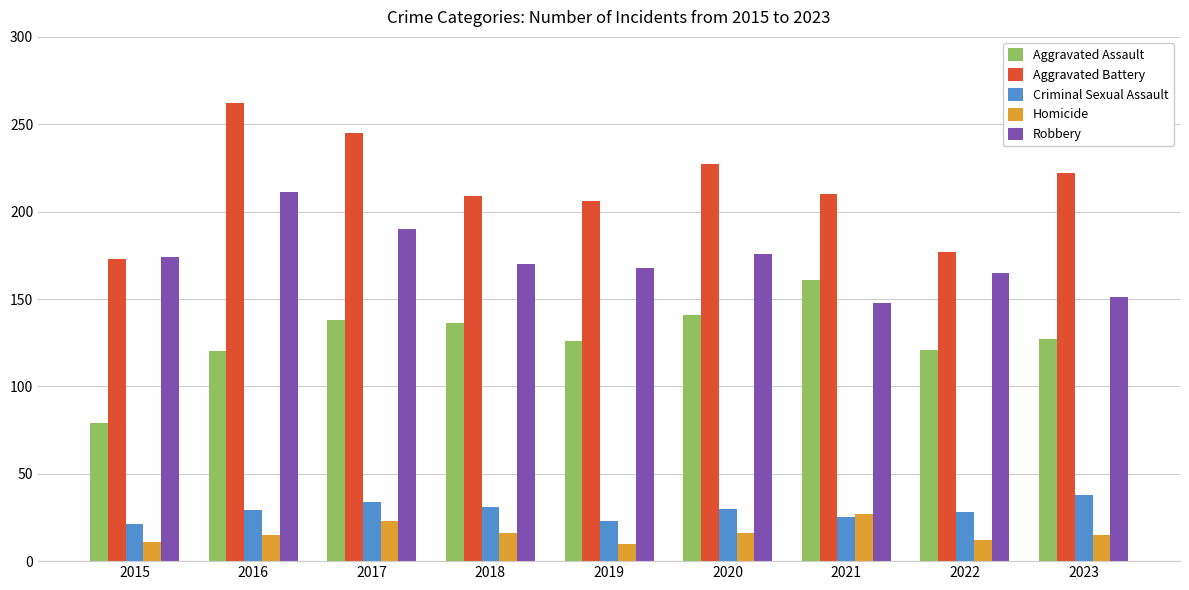

What is the value of the Aggravated Battery bar at the 7th from the left?

210